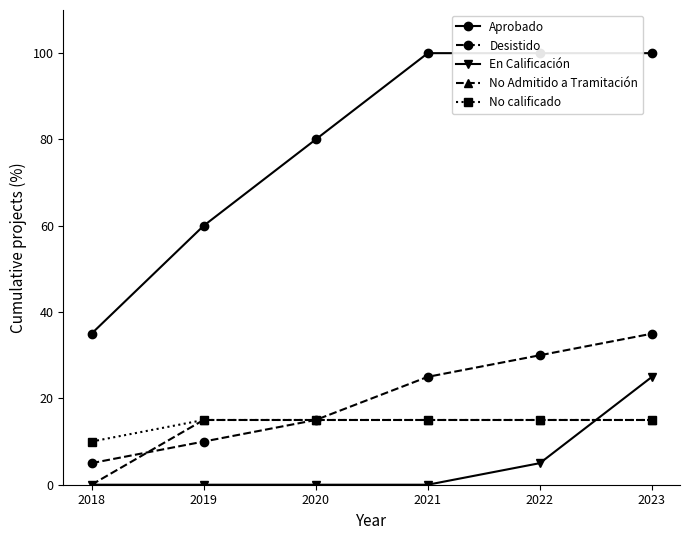

Rank the series at 2023 from lowest to highest value.

No Admitido a Tramitación, No calificado, En Calificación, Desistido, Aprobado